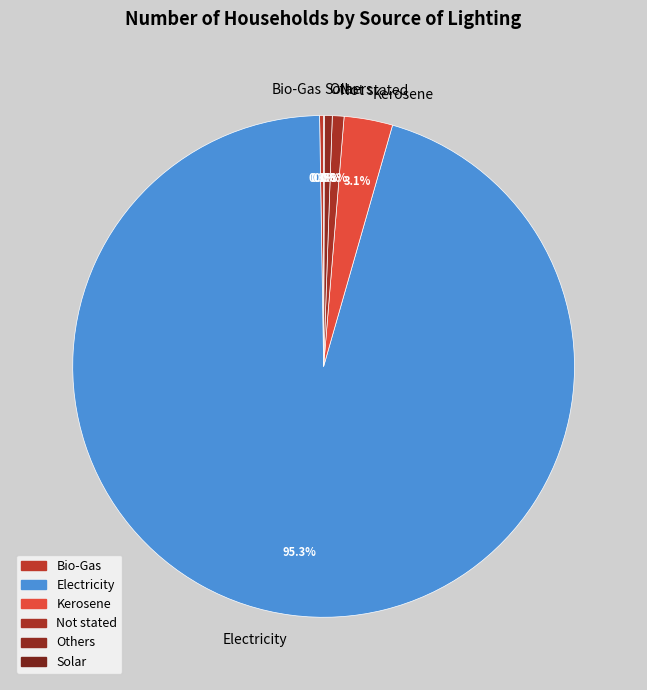

Between Electricity and Others, which is larger?

Electricity